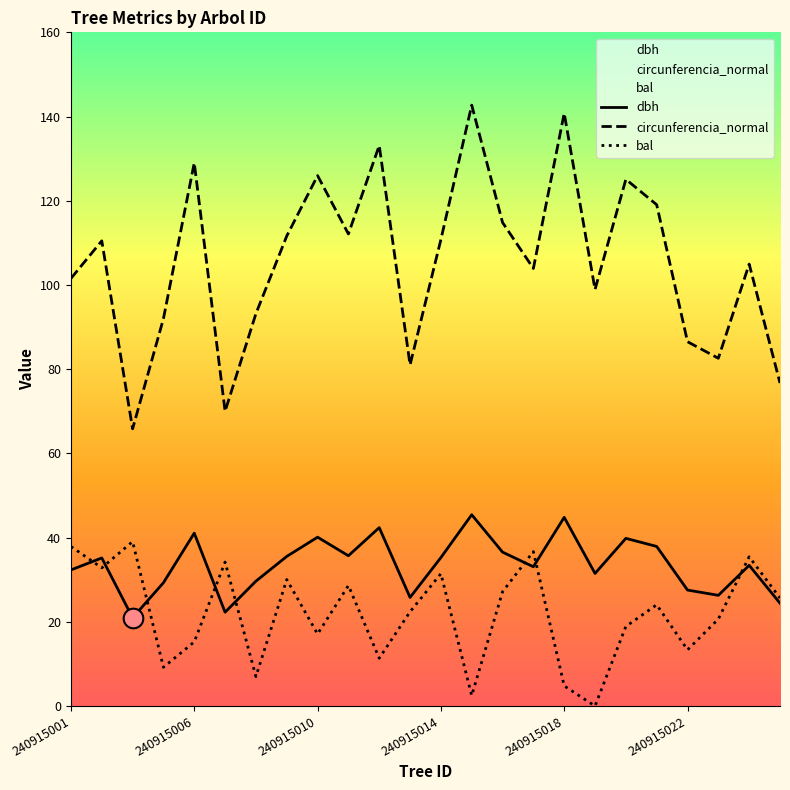

Which series reaches the minimum Y coordinate?

bal